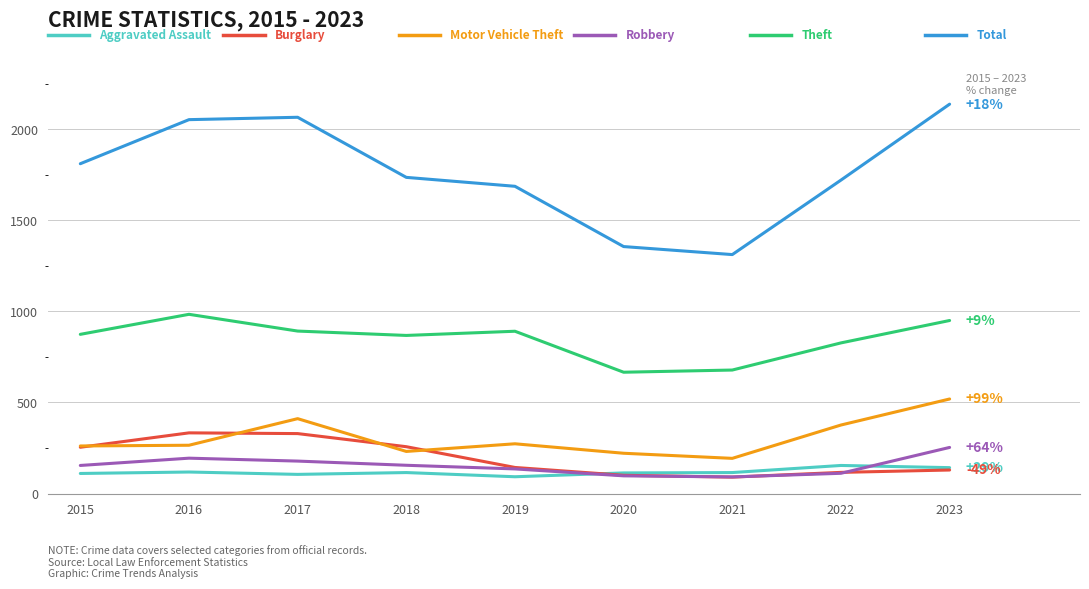

What is the total value across all series at 2017?

3981